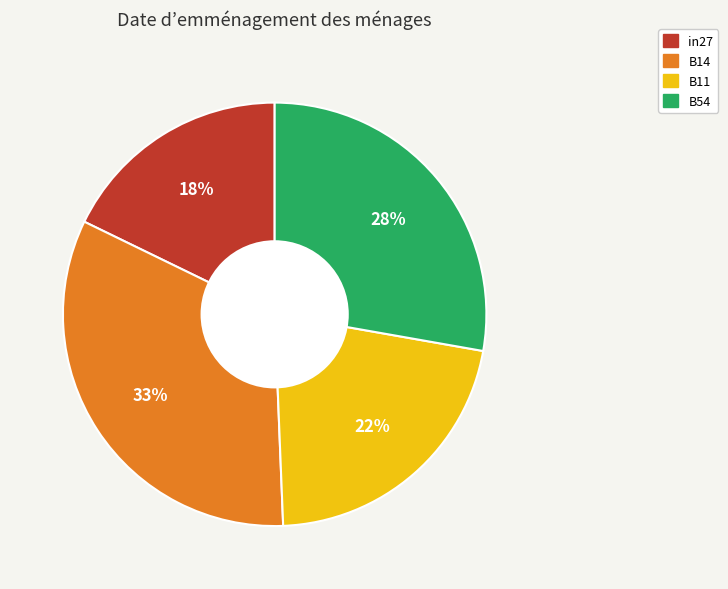

Is the sum of in27 and B14 greater than half?

Yes